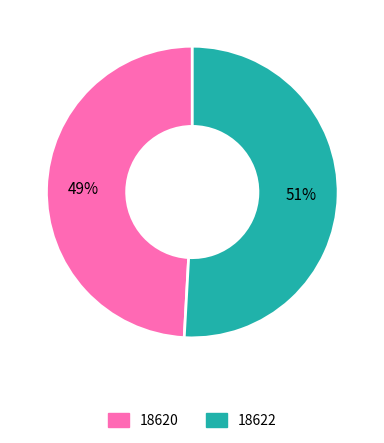

To the nearest percent, what percentage of the pie is 18622?

51%